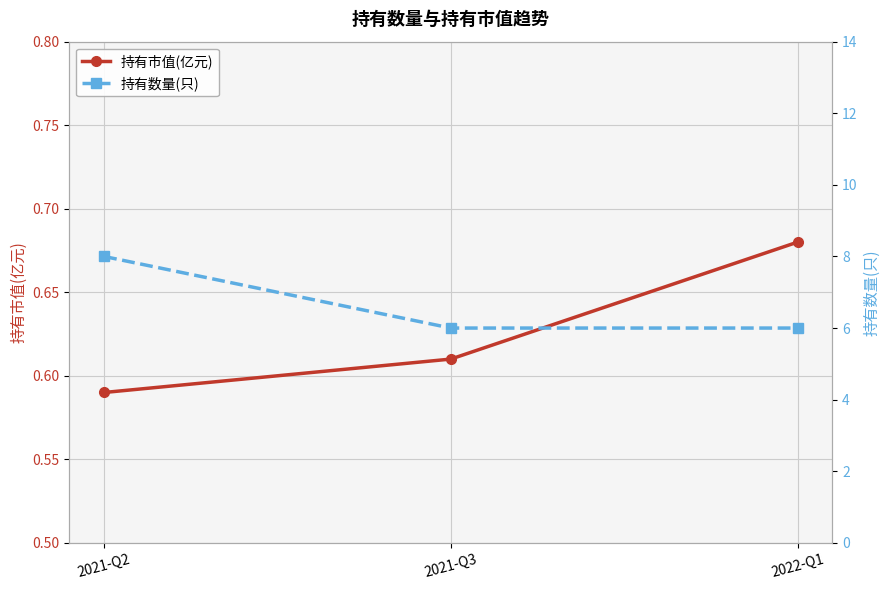

What value does the 持有市值(亿元) series have at 2022-Q1?

0.7